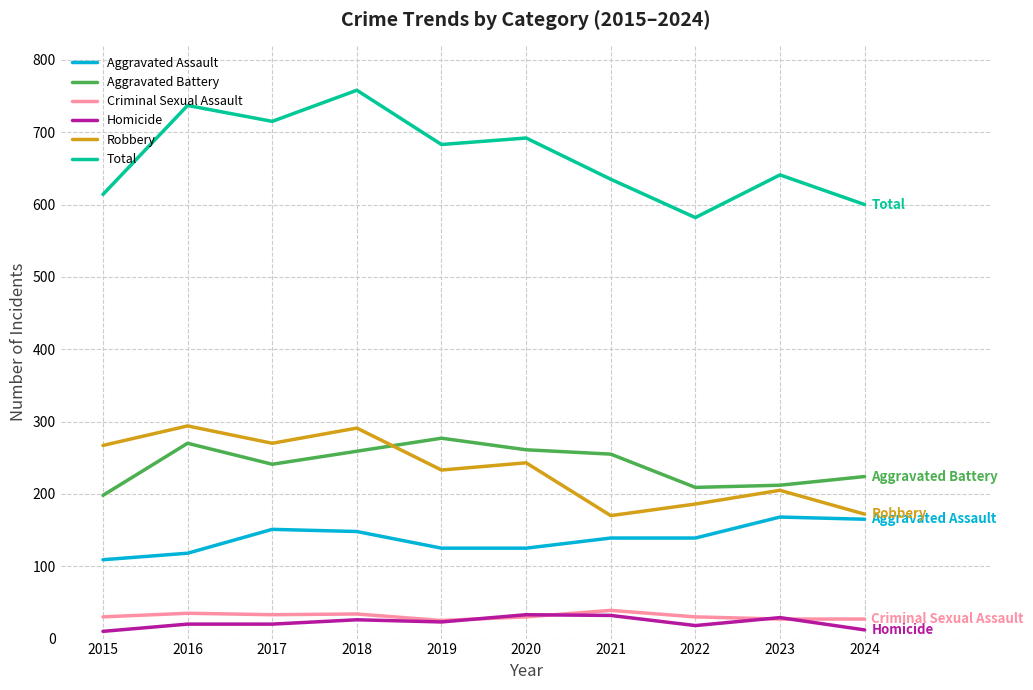

Is the value of Robbery at 2019 greater than the value of Total at 2015?

No